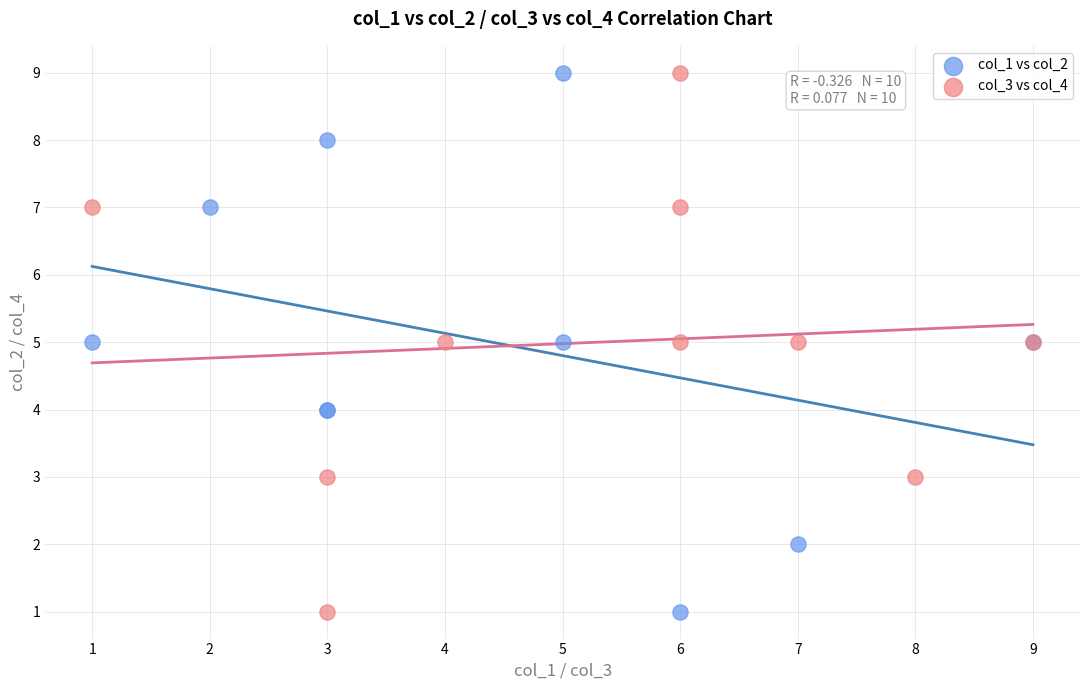

What are all the series names shown in the legend?

col_1 vs col_2, col_3 vs col_4